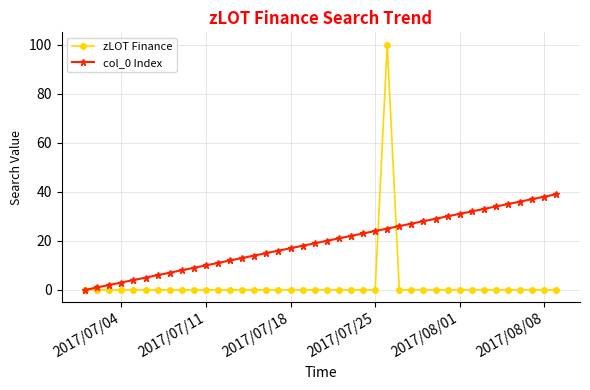

Which series has the widest spread of values?

zLOT Finance